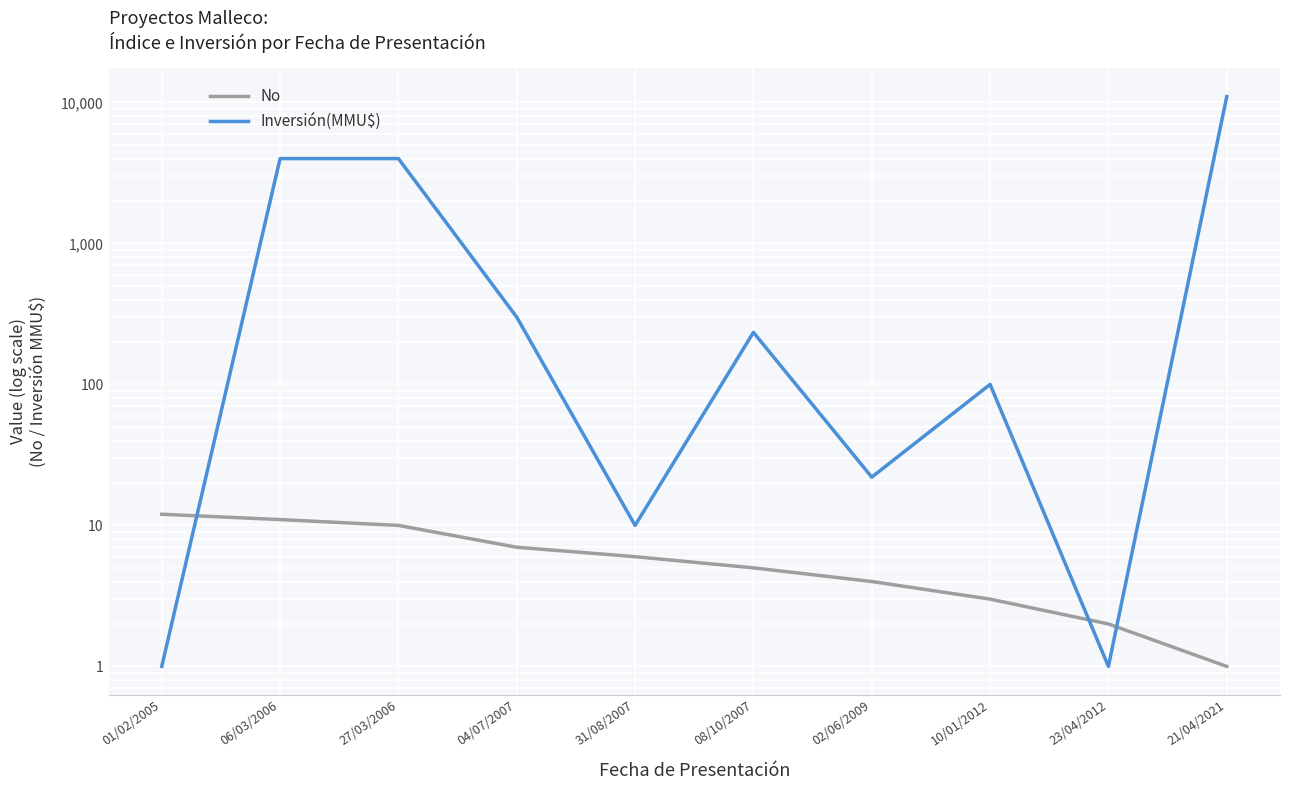

Between 08/10/2007 and 21/04/2021, which is larger?

08/10/2007